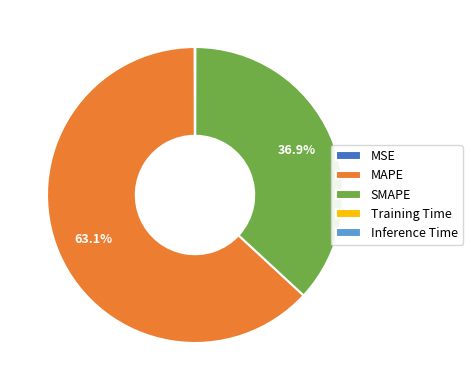

Which slice is the largest?

MAPE